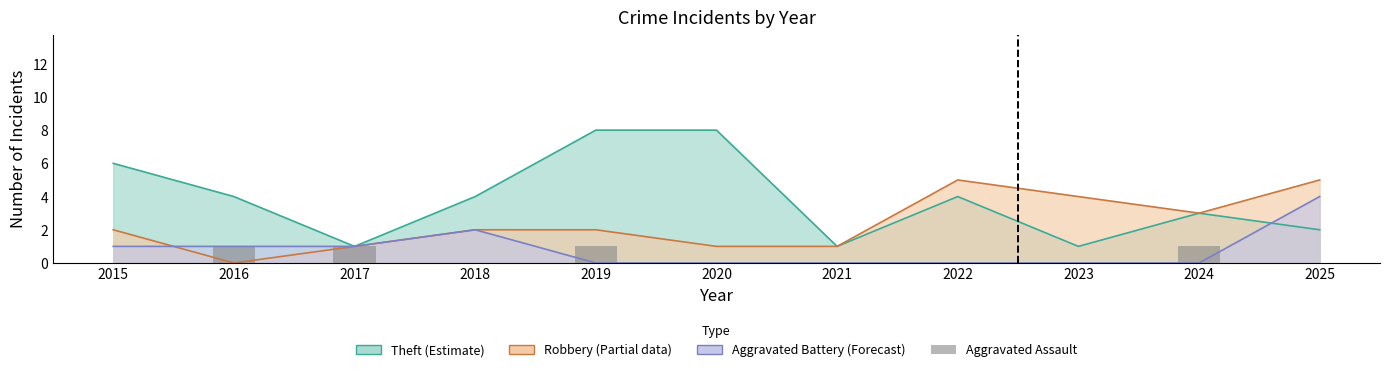

Does the chart contain stacked bars?

No